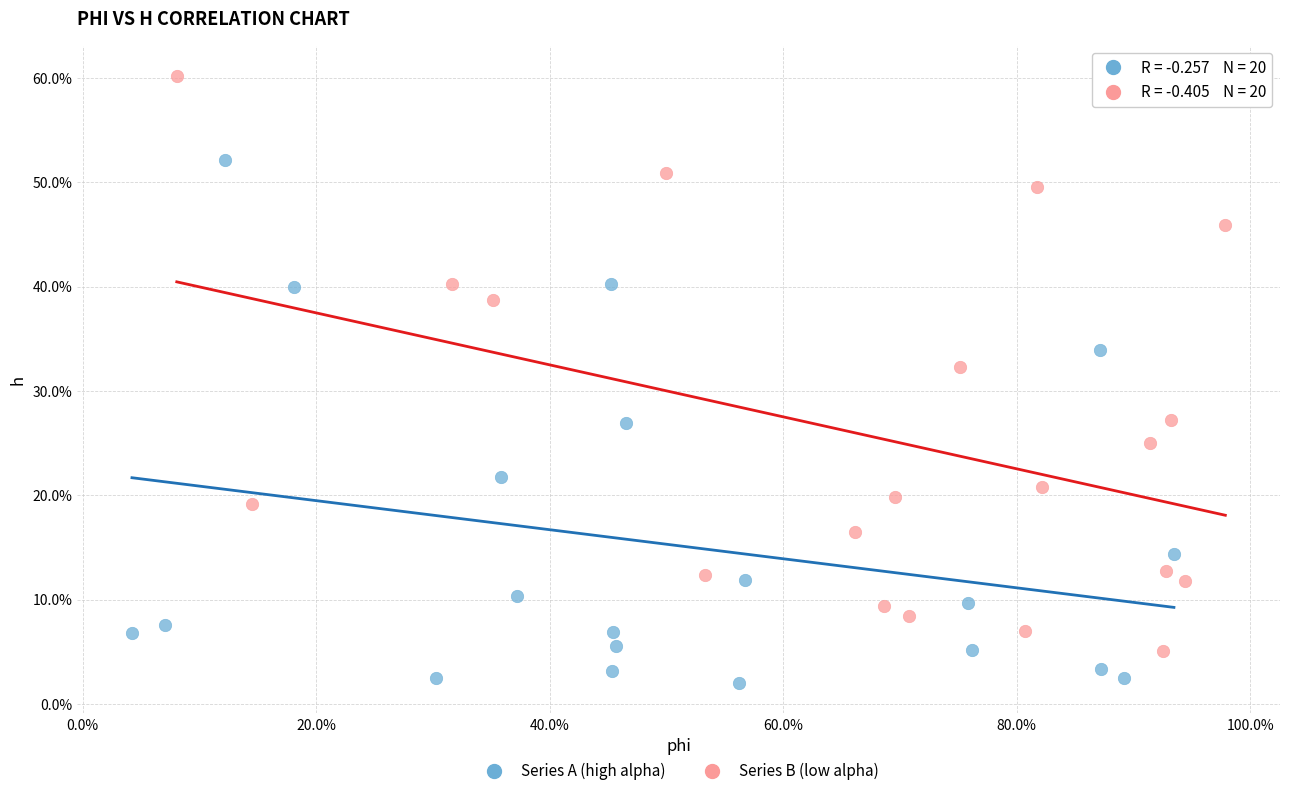

What are all the series names shown in the legend?

Series A (high alpha), Series B (low alpha)